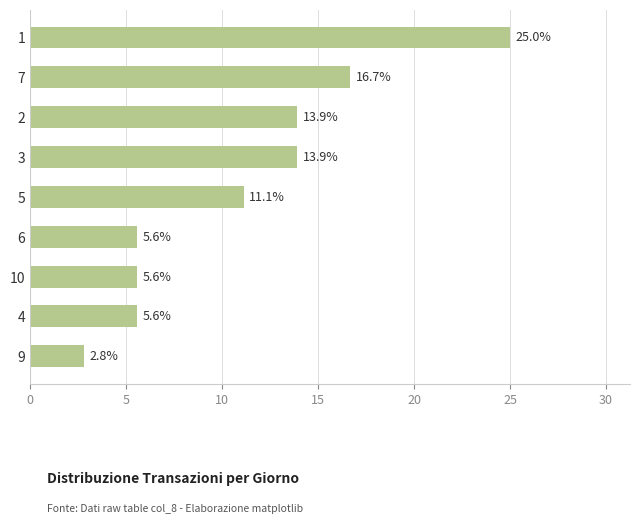

The chart shows a value of 16.7 at 7. True or false?

True